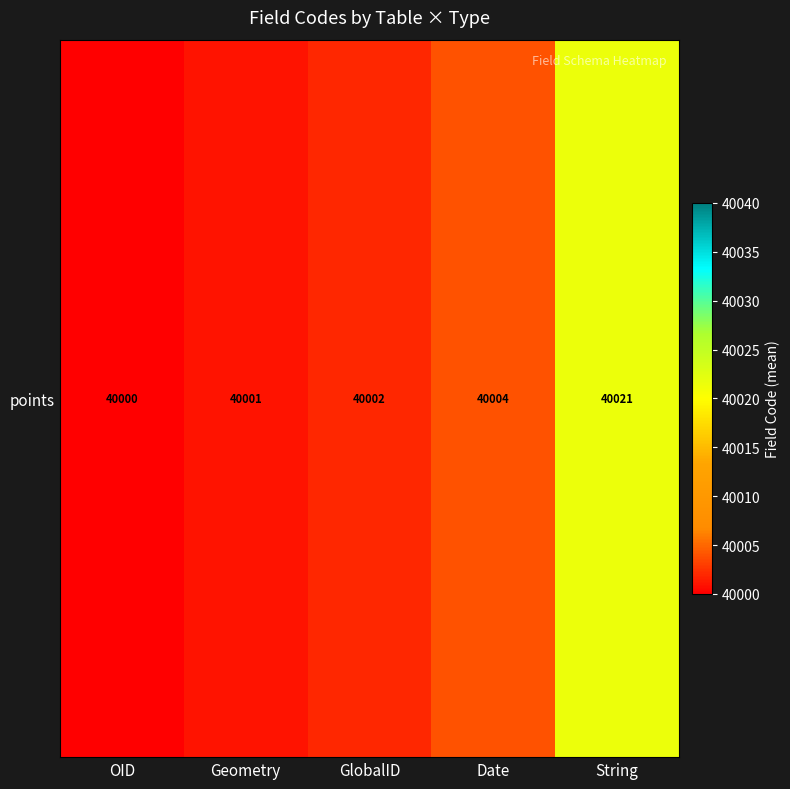

List the labels in order of value, largest first.

String, Date, GlobalID, Geometry, OID